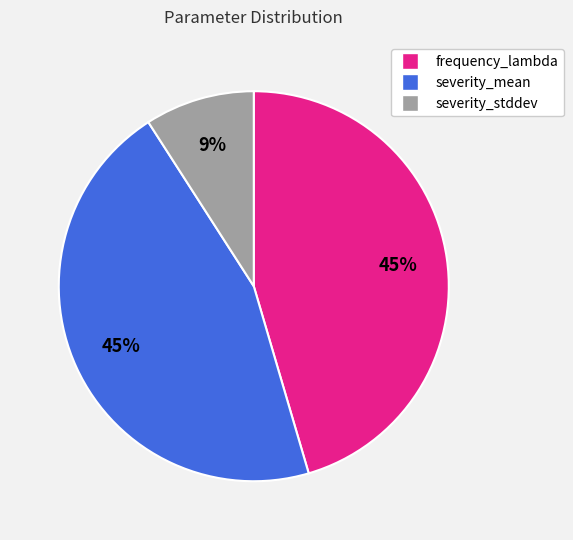

Which slice is the smallest?

severity_stddev